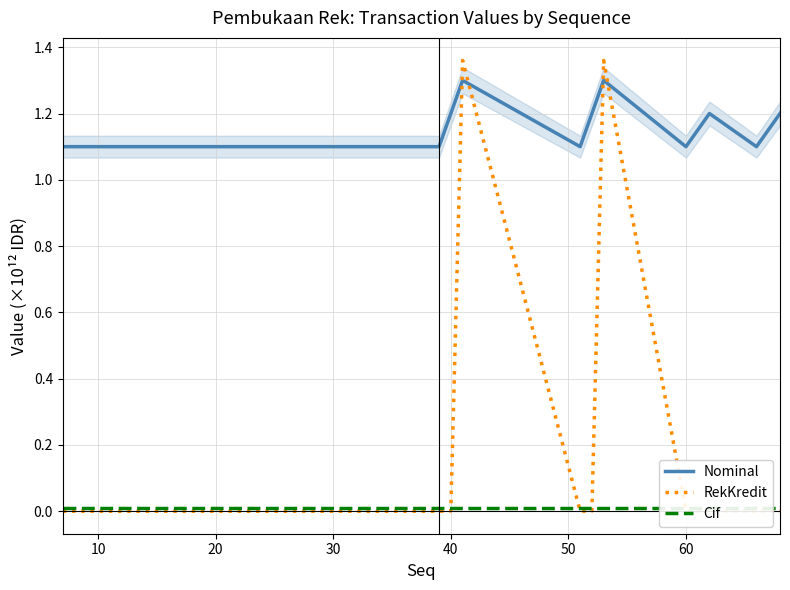

True or false: Nominal has a value of 1.1 at 20.

True